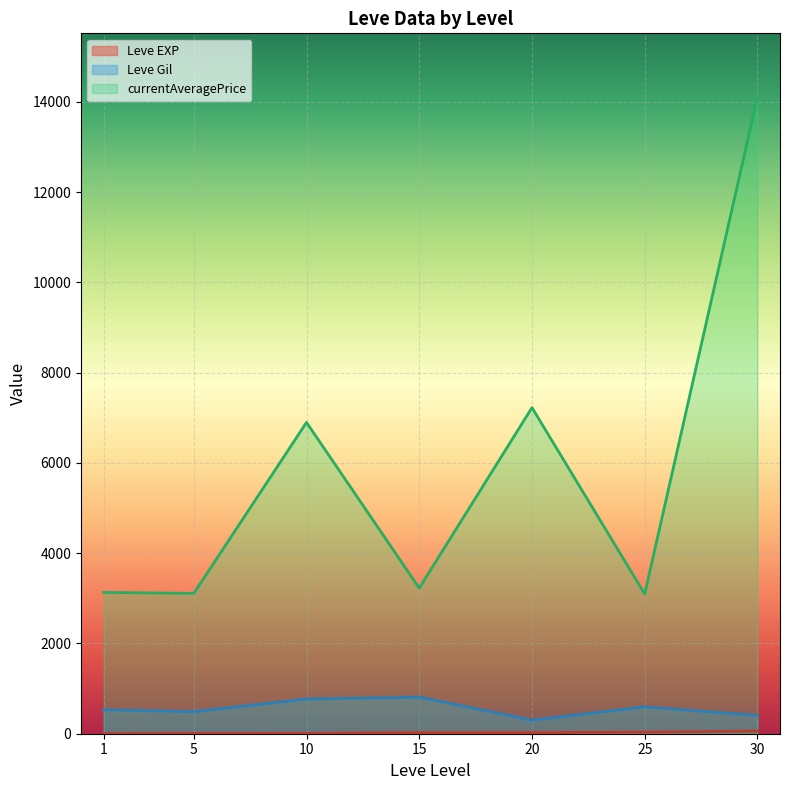

Which has a higher value, 15 or 5?

15